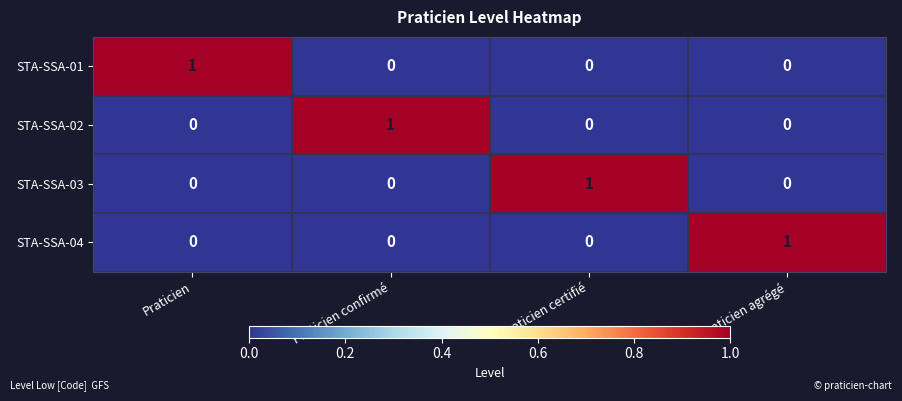

Is the value of STA-SSA-02 at Praticien confirmé greater than the value of STA-SSA-01 at Praticien confirmé?

Yes